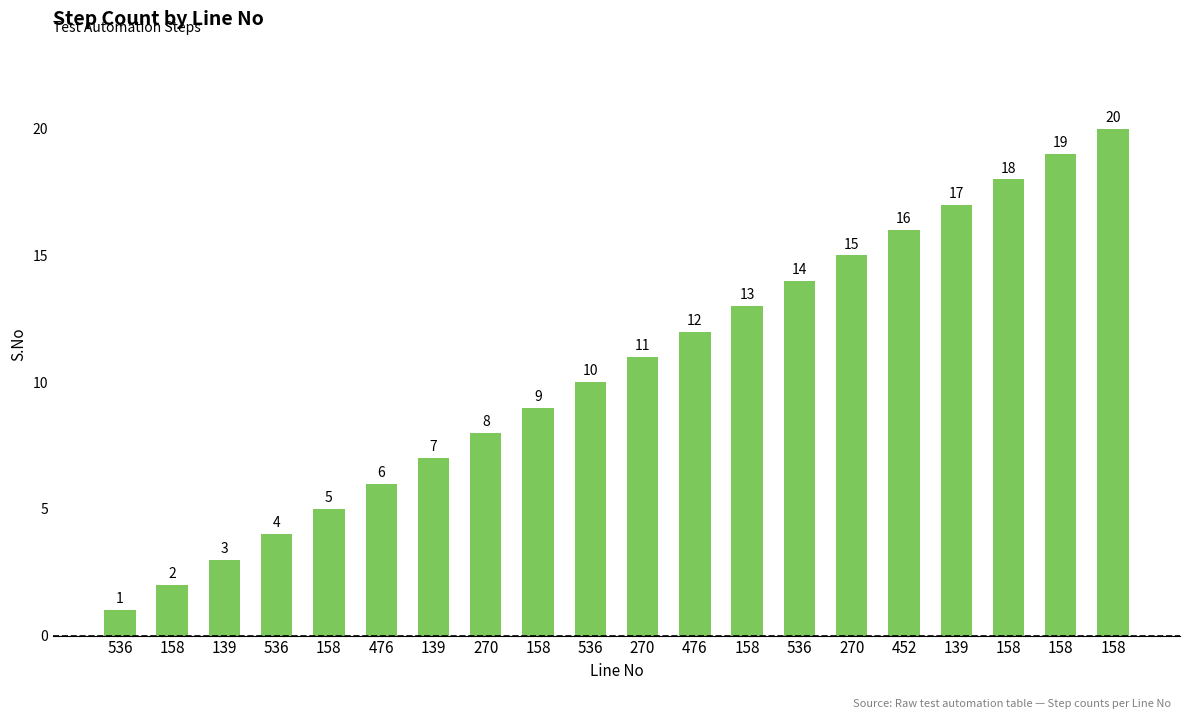

Rank the categories by value from lowest to highest.

536, 158, 139, 536, 158, 476, 139, 270, 158, 536, 270, 476, 158, 536, 270, 452, 139, 158, 158, 158